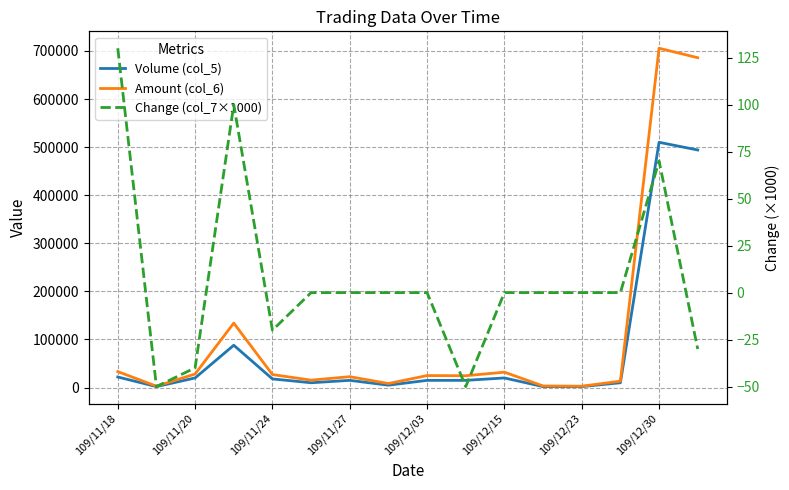

At 109/12/30, list the series in order from smallest to largest.

Change (col_7×1000), Volume (col_5), Amount (col_6)